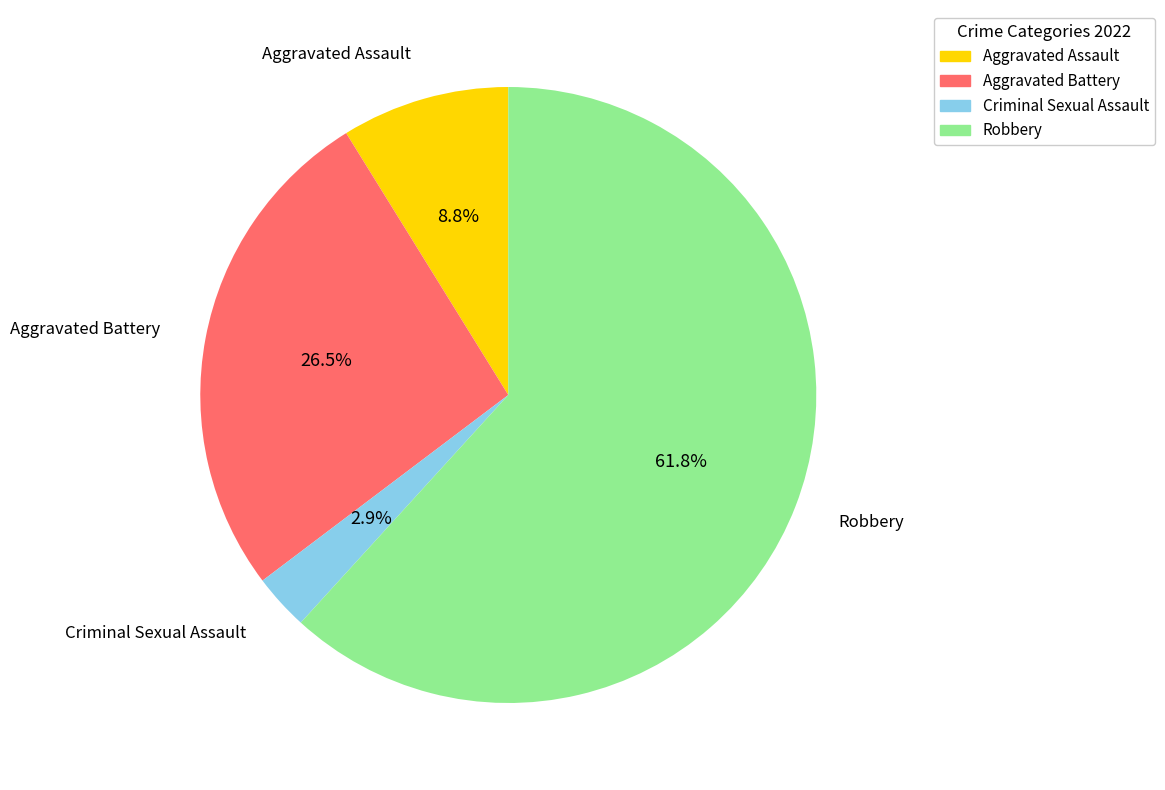

What percentage is the Criminal Sexual Assault slice, to the nearest percent?

3%